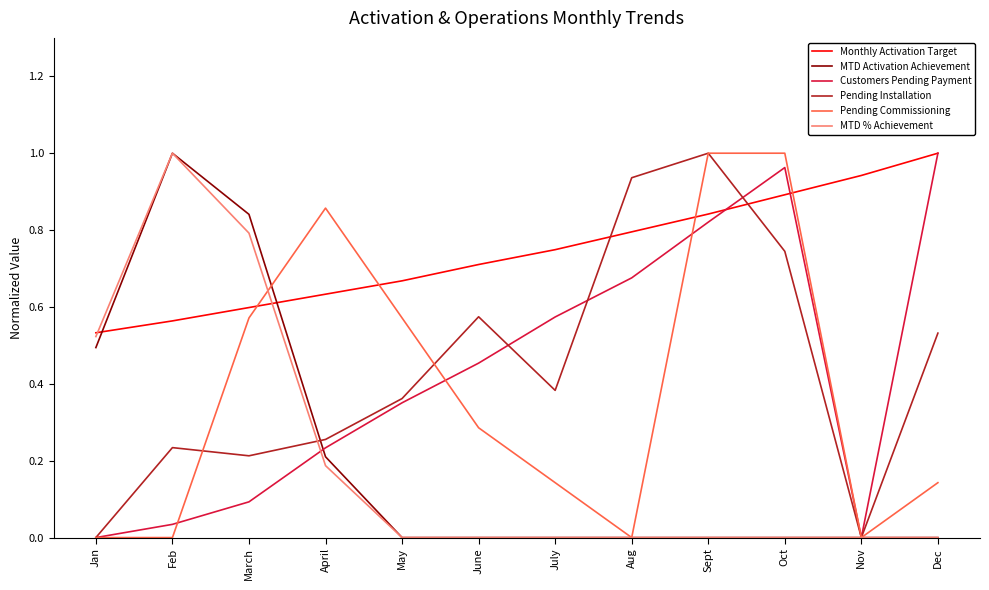

Is the value of MTD Activation Achievement at Dec greater than the value of Pending Commissioning at April?

No